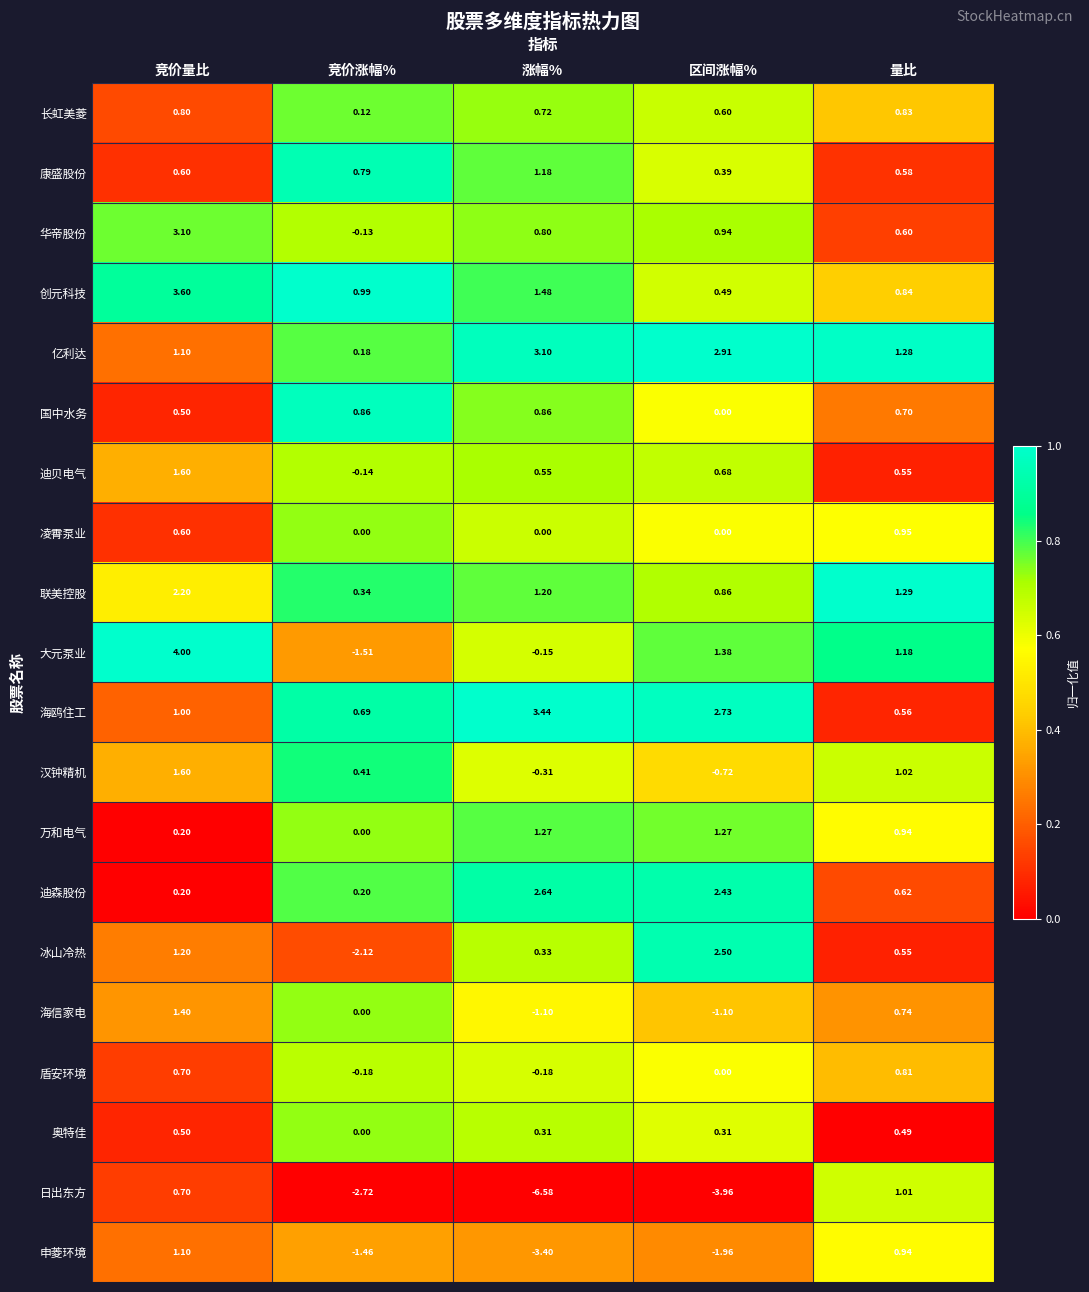

At how many categories does at least one series exceed 0?

5